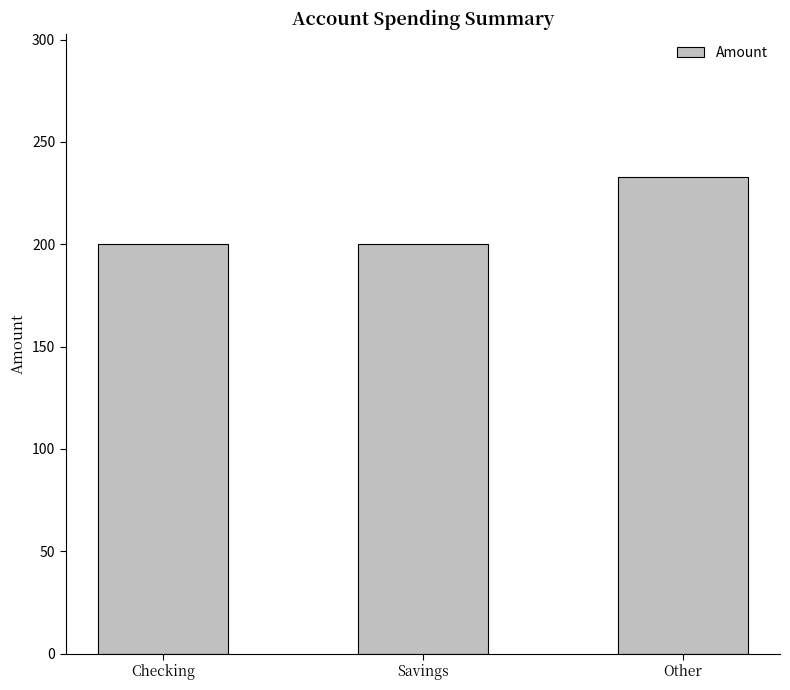

The chart shows a value of 338 at Checking. True or false?

False